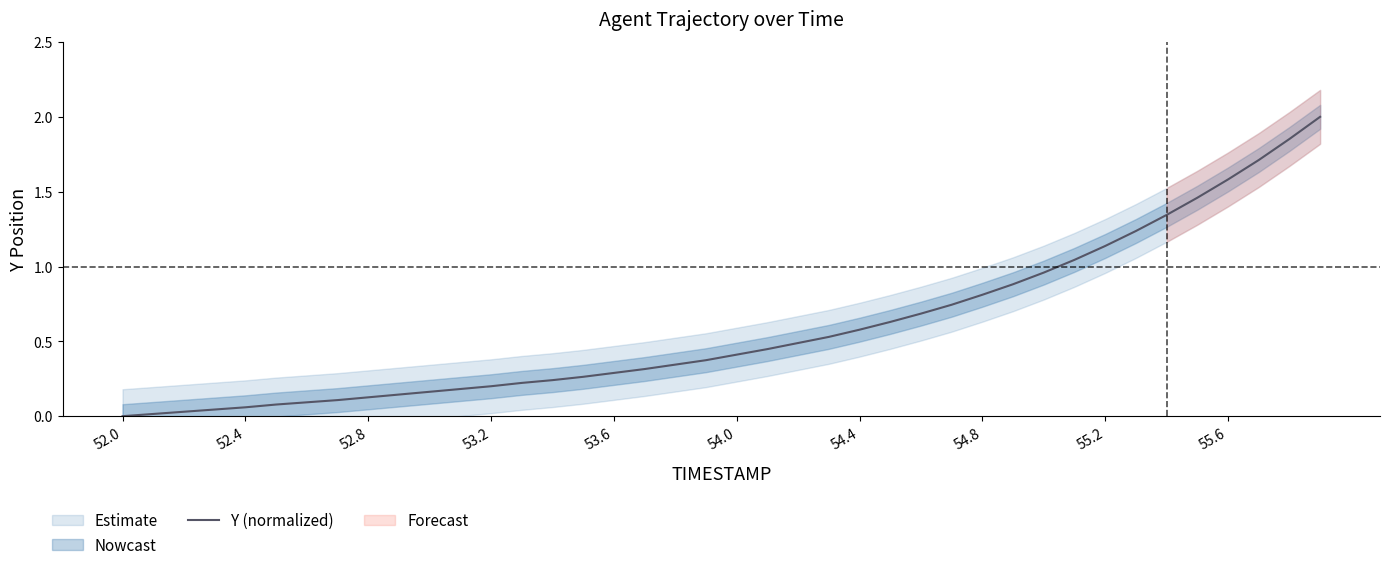

The Y (normalized) series shows 0.7 at 55.6. True or false?

False